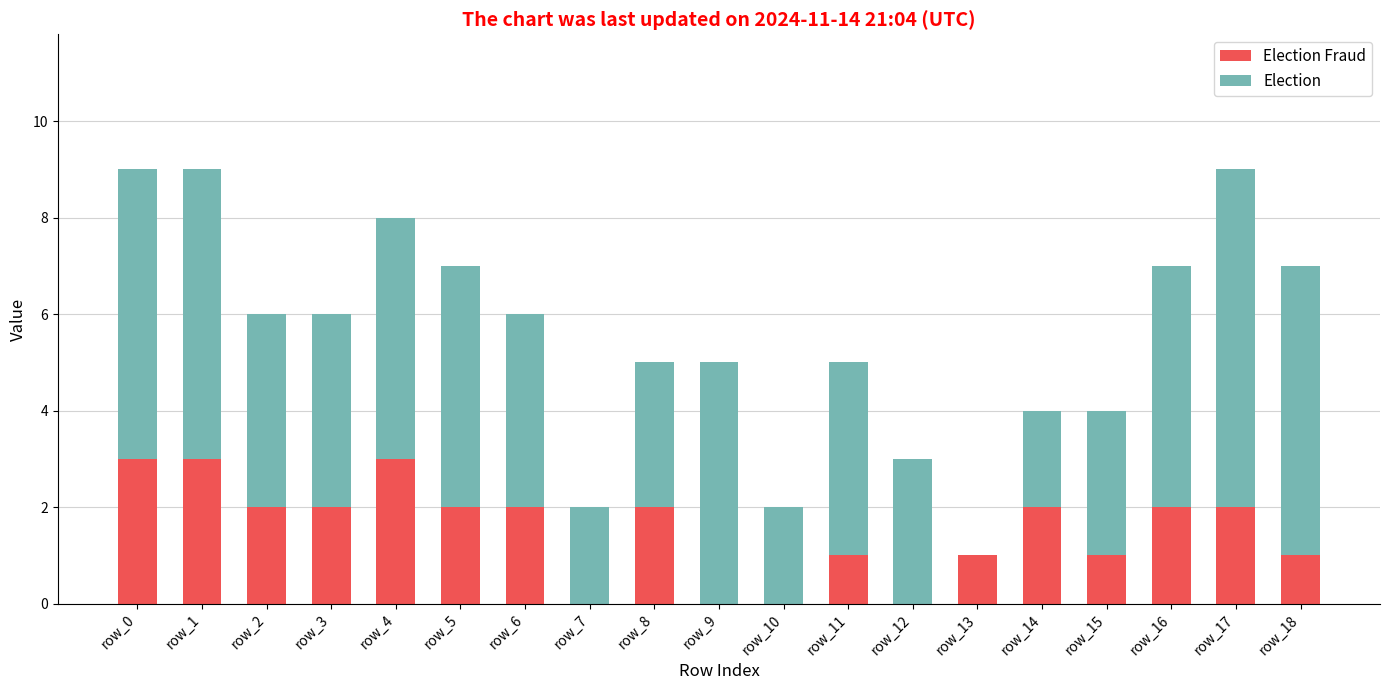

Does the chart contain stacked bars?

Yes